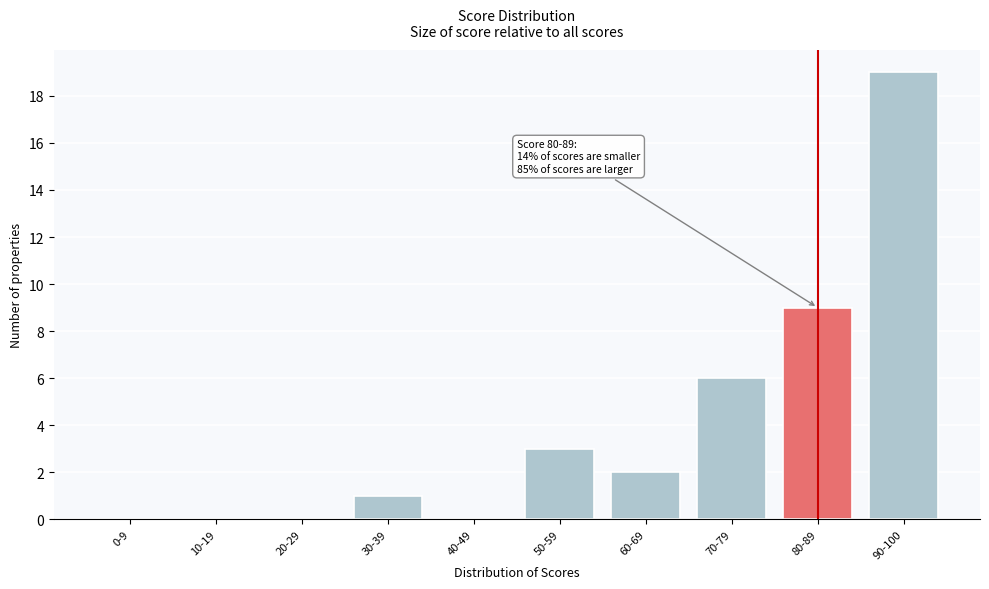

Reading left to right, transcribe all the data shown in this chart.

0-9=0	10-19=0	20-29=0	30-39=1	40-49=0	50-59=3	60-69=2	70-79=6	80-89=9	90-100=19